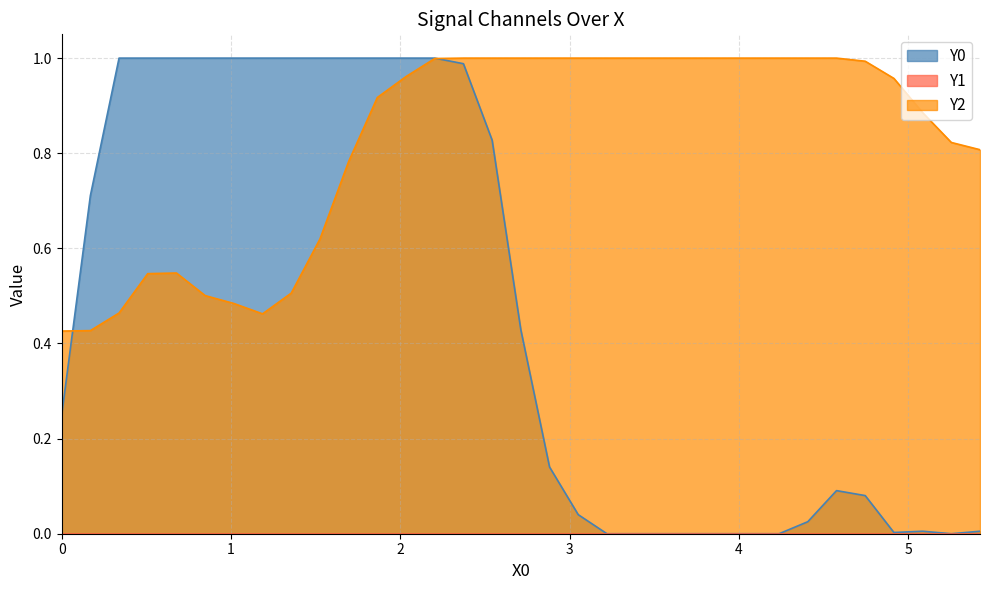

Reading left to right, extract all data points from this chart.

Y0: 0.2	0.7	1.0	1.0	1.0	1.0	1.0	1.0	1.0	1.0	1.0	1.0	1.0	1.0	1.0	0.8	0.4	0.1	0.0	0.0	0.0	0.0	0.0	0.0	0.0	0.0	0.0	0.1	0.1	0.0	0.0	0.0	0.0
Y2: 0.4	0.4	0.5	0.5	0.5	0.5	0.5	0.5	0.5	0.6	0.8	0.9	1.0	1.0	1.0	1.0	1.0	1.0	1.0	1.0	1.0	1.0	1.0	1.0	1.0	1.0	1.0	1.0	1.0	1.0	0.9	0.8	0.8